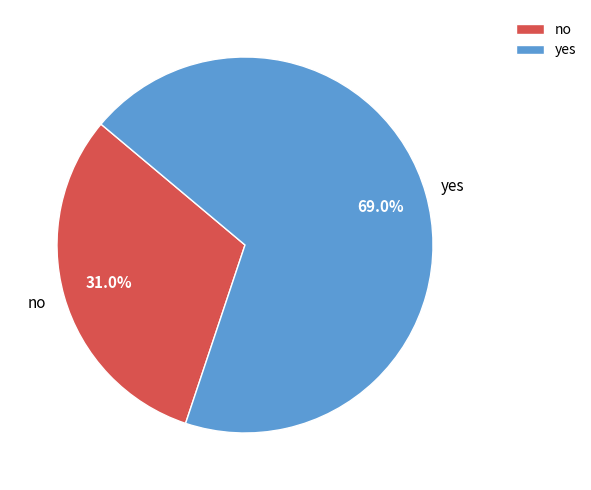

Which has a higher value, yes or no?

yes